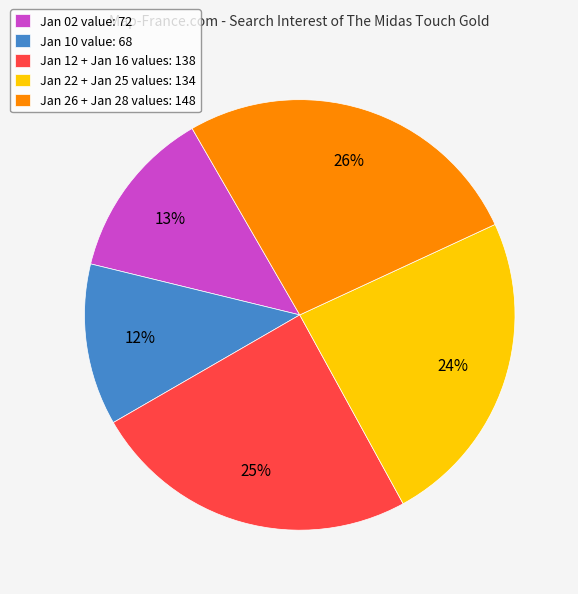

To the nearest percent, what is the average slice percentage?

20%